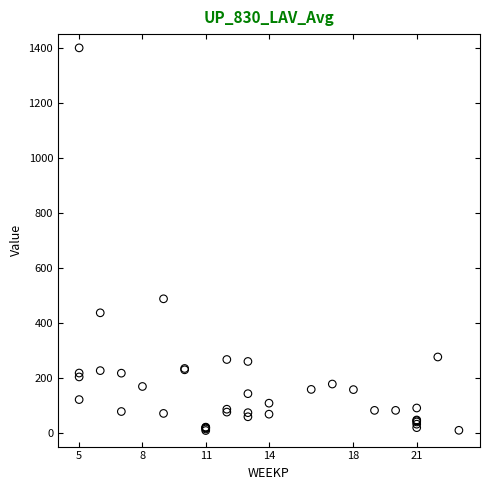

What Y value in the scatter plot is closest to 704?

487.4